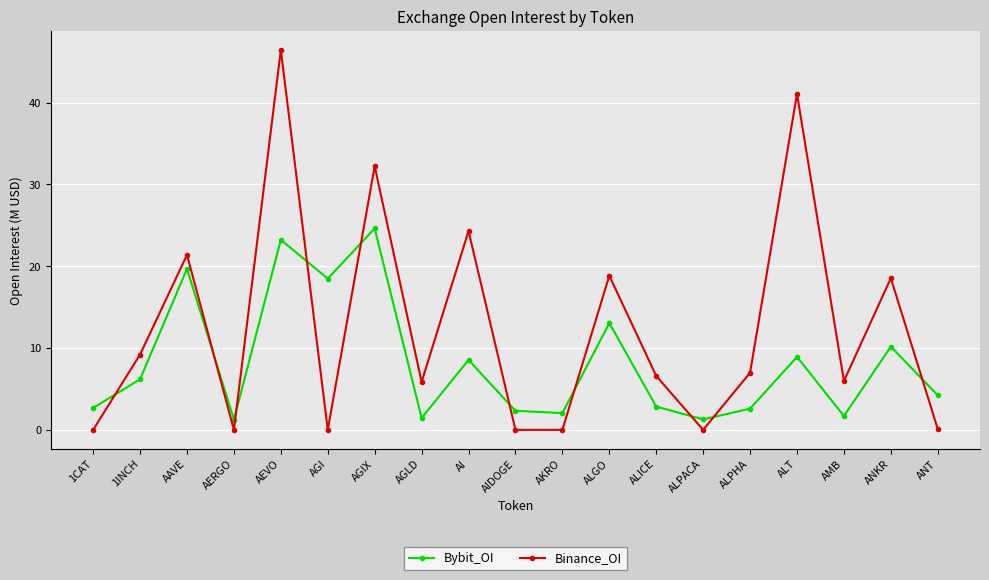

Is it true that Binance_OI equals 13.1 at 1INCH?

False